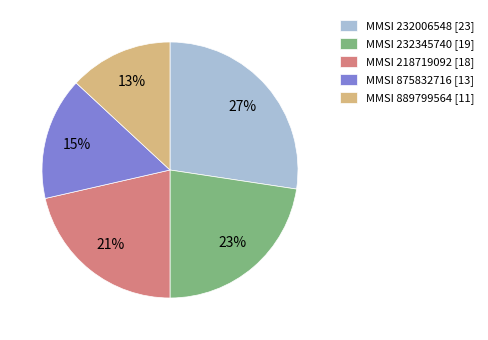

What is the ratio of the value at MMSI 232006548 [23] to the value at MMSI 218719092 [18]?

1.3